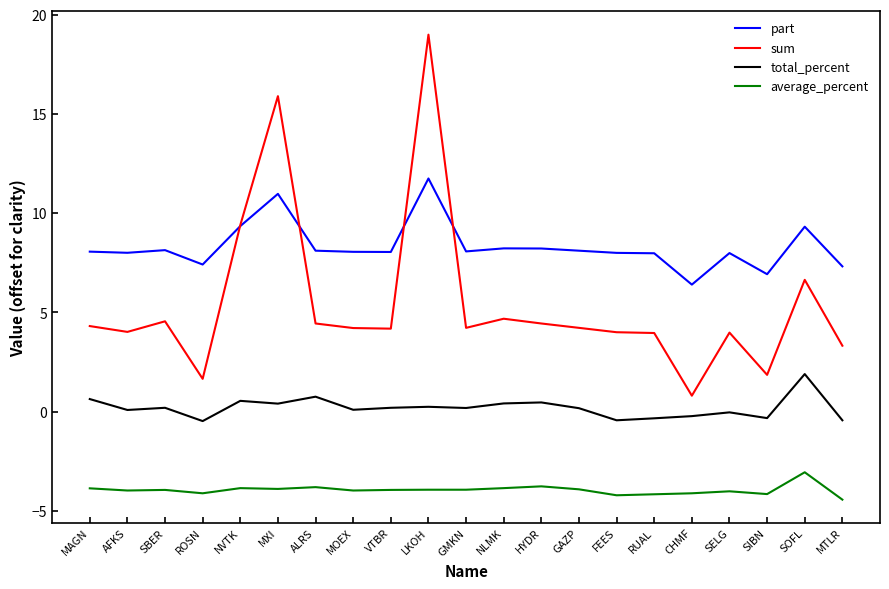

Rank the series by their maximum value, from highest to lowest.

sum, part, total_percent, average_percent